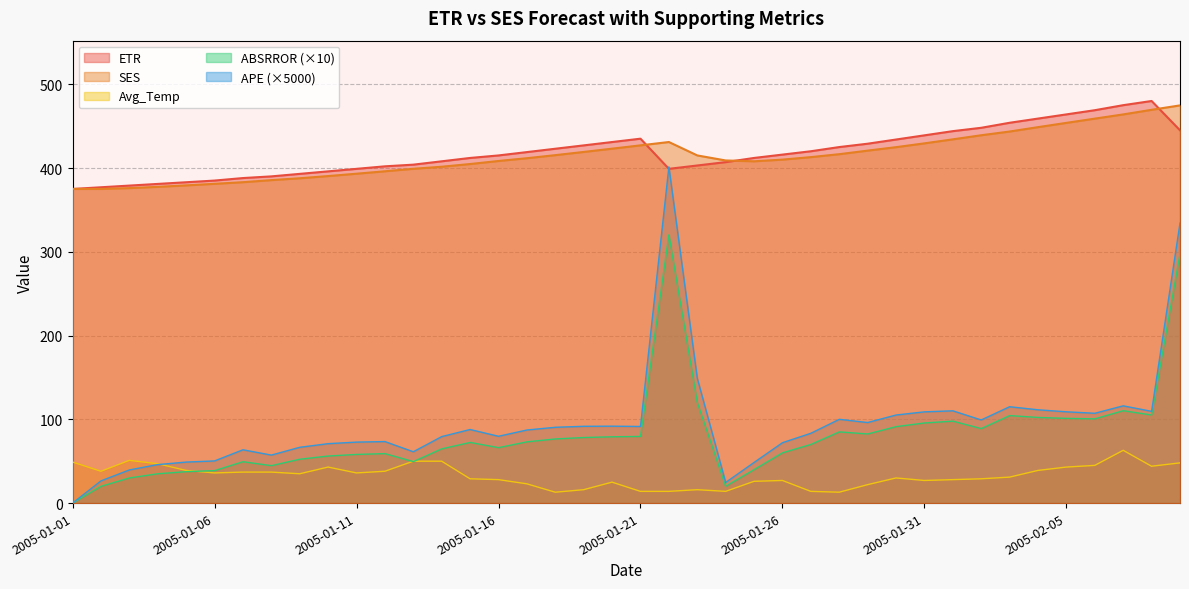

Reading left to right, transcribe all the data shown in this chart.

ETR: 2005-01-01=375.0	2005-01-02=377.0	2005-01-03=379.0	2005-01-04=381.0	2005-01-05=383.0	2005-01-06=385.0	2005-01-07=388.0	2005-01-08=390.0	2005-01-09=393.0	2005-01-10=396.0	2005-01-11=399.0	2005-01-12=402.0	2005-01-13=404.0	2005-01-14=408.0	2005-01-15=412.0	2005-01-16=415.0	2005-01-17=419.0	2005-01-18=423.0	2005-01-19=427.0	2005-01-20=431.0	2005-01-21=435.0	2005-01-22=399.0	2005-01-23=403.0	2005-01-24=407.0	2005-01-25=412.0	2005-01-26=416.0	2005-01-27=420.0	2005-01-28=425.0	2005-01-29=429.0	2005-01-30=434.0	2005-01-31=439.0	2005-02-01=444.0	2005-02-02=448.0	2005-02-03=454.0	2005-02-04=459.0	2005-02-05=464.0	2005-02-06=469.0	2005-02-07=475.0	2005-02-08=480.0	2005-02-09=445.0
SES: 2005-01-01=375.0	2005-01-02=375.0	2005-01-03=376.0	2005-01-04=377.5	2005-01-05=379.2	2005-01-06=381.1	2005-01-07=383.1	2005-01-08=385.5	2005-01-09=387.8	2005-01-10=390.4	2005-01-11=393.2	2005-01-12=396.1	2005-01-13=399.0	2005-01-14=401.5	2005-01-15=404.8	2005-01-16=408.4	2005-01-17=411.7	2005-01-18=415.3	2005-01-19=419.2	2005-01-20=423.1	2005-01-21=427.0	2005-01-22=431.0	2005-01-23=415.0	2005-01-24=409.0	2005-01-25=408.0	2005-01-26=410.0	2005-01-27=413.0	2005-01-28=416.5	2005-01-29=420.8	2005-01-30=424.9	2005-01-31=429.4	2005-02-01=434.2	2005-02-02=439.1	2005-02-03=443.6	2005-02-04=448.8	2005-02-05=453.9	2005-02-06=458.9	2005-02-07=464.0	2005-02-08=469.5	2005-02-09=474.7
Avg_Temp: 2005-01-01=49.0	2005-01-02=38.0	2005-01-03=51.0	2005-01-04=47.0	2005-01-05=39.0	2005-01-06=36.0	2005-01-07=37.0	2005-01-08=37.0	2005-01-09=35.0	2005-01-10=43.0	2005-01-11=36.0	2005-01-12=38.0	2005-01-13=50.0	2005-01-14=50.0	2005-01-15=29.0	2005-01-16=28.0	2005-01-17=23.0	2005-01-18=13.0	2005-01-19=16.0	2005-01-20=25.0	2005-01-21=14.0	2005-01-22=14.0	2005-01-23=16.0	2005-01-24=14.0	2005-01-25=26.0	2005-01-26=27.0	2005-01-27=14.0	2005-01-28=13.0	2005-01-29=22.0	2005-01-30=30.0	2005-01-31=27.0	2005-02-01=28.0	2005-02-02=29.0	2005-02-03=31.0	2005-02-04=39.0	2005-02-05=43.0	2005-02-06=45.0	2005-02-07=63.0	2005-02-08=44.0	2005-02-09=48.0
ABSRROR: 2005-01-01=0.0	2005-01-02=20.0	2005-01-03=30.0	2005-01-04=35.0	2005-01-05=37.5	2005-01-06=38.8	2005-01-07=49.4	2005-01-08=44.7	2005-01-09=52.3	2005-01-10=56.2	2005-01-11=58.1	2005-01-12=59.0	2005-01-13=49.5	2005-01-14=64.8	2005-01-15=72.4	2005-01-16=66.2	2005-01-17=73.1	2005-01-18=76.5	2005-01-19=78.3	2005-01-20=79.1	2005-01-21=79.6	2005-01-22=320.2	2005-01-23=120.1	2005-01-24=20.1	2005-01-25=40.0	2005-01-26=60.0	2005-01-27=70.0	2005-01-28=85.0	2005-01-29=82.5	2005-01-30=91.2	2005-01-31=95.6	2005-02-01=97.8	2005-02-02=88.9	2005-02-03=104.5	2005-02-04=102.2	2005-02-05=101.1	2005-02-06=100.6	2005-02-07=110.3	2005-02-08=105.1	2005-02-09=297.4
APE: 2005-01-01=0.0	2005-01-02=26.5	2005-01-03=39.6	2005-01-04=45.9	2005-01-05=49.0	2005-01-06=50.3	2005-01-07=63.6	2005-01-08=57.3	2005-01-09=66.6	2005-01-10=70.9	2005-01-11=72.8	2005-01-12=73.4	2005-01-13=61.3	2005-01-14=79.4	2005-01-15=87.8	2005-01-16=79.7	2005-01-17=87.2	2005-01-18=90.5	2005-01-19=91.7	2005-01-20=91.8	2005-01-21=91.5	2005-01-22=401.3	2005-01-23=149.0	2005-01-24=24.6	2005-01-25=48.5	2005-01-26=72.1	2005-01-27=83.3	2005-01-28=100.0	2005-01-29=96.2	2005-01-30=105.1	2005-01-31=108.9	2005-02-01=110.1	2005-02-02=99.2	2005-02-03=115.0	2005-02-04=111.4	2005-02-05=109.0	2005-02-06=107.2	2005-02-07=116.1	2005-02-08=109.5	2005-02-09=334.2